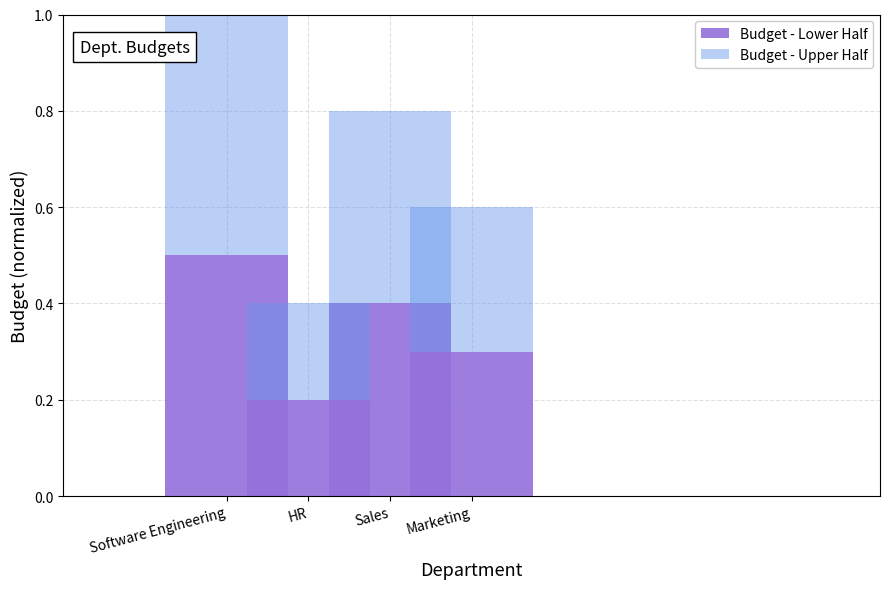

What is the label of the 4th bar from the left?

Marketing